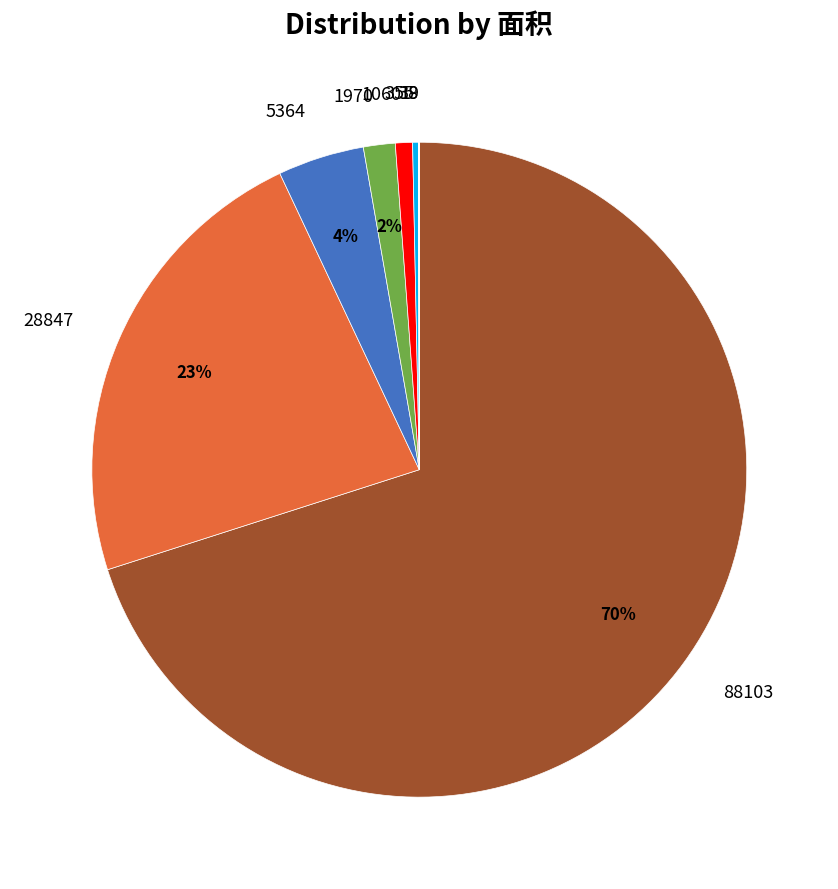

To the nearest percent, what is the difference between the 5364 and 88103 slice percentages?

66%